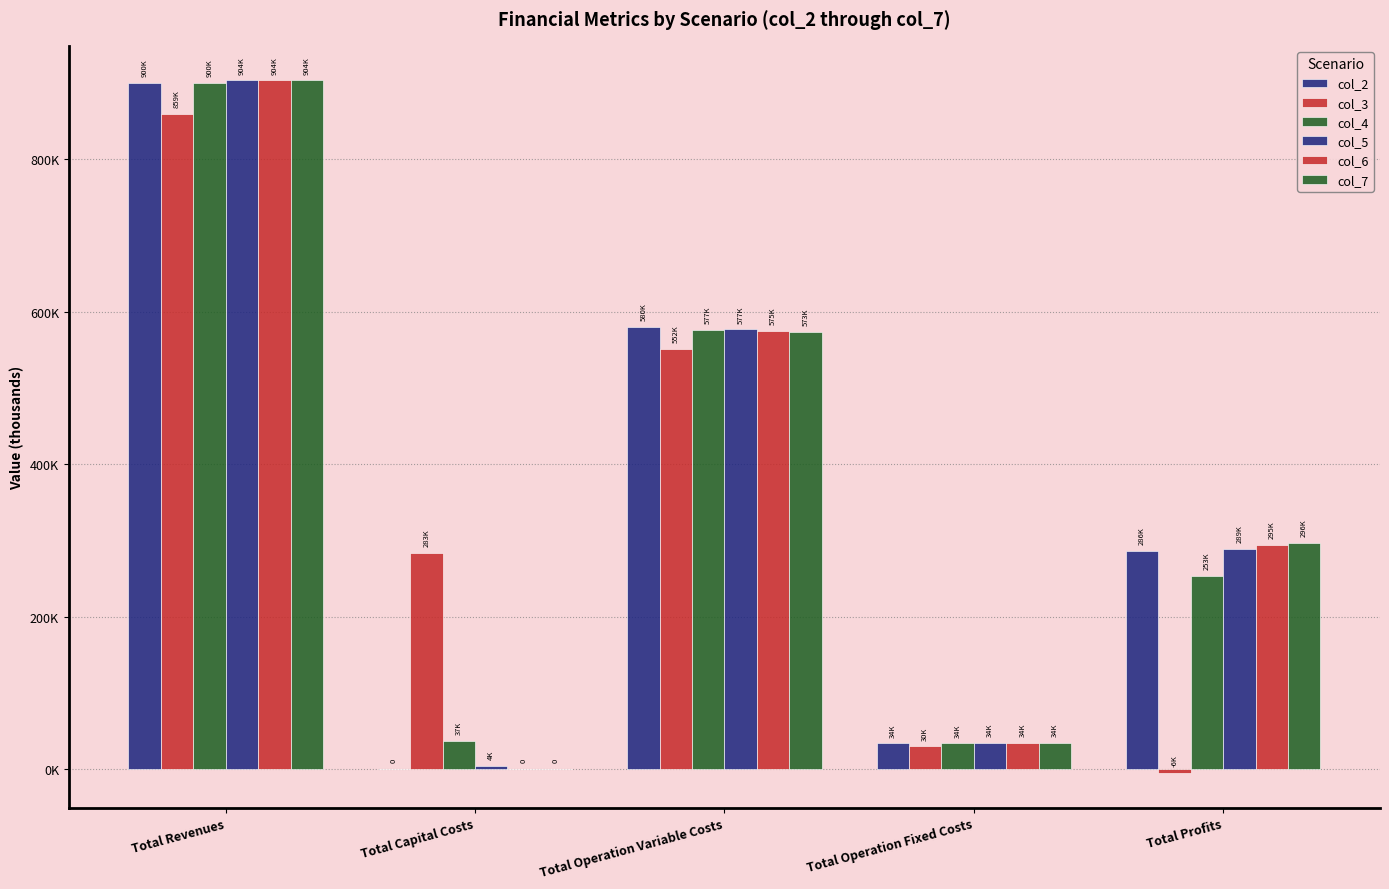

How many distinct data groups are displayed?

6